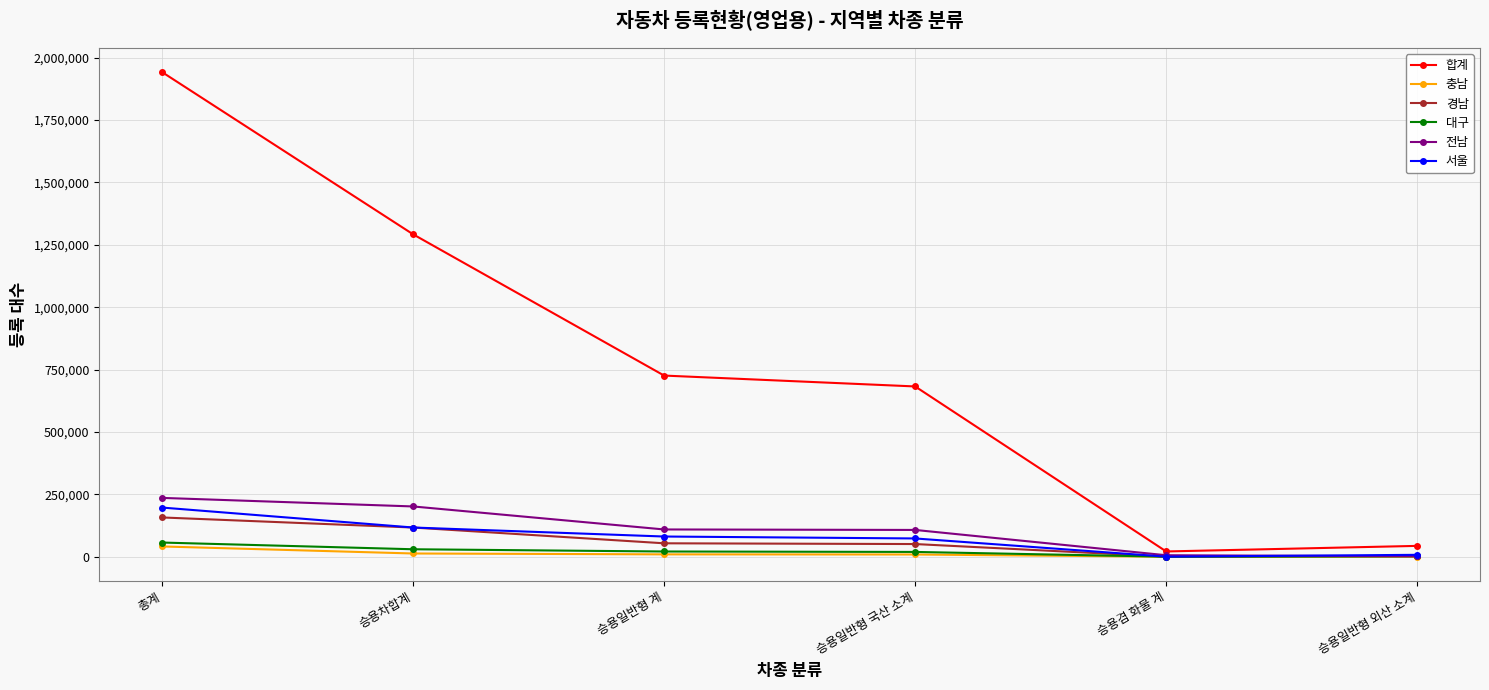

What is the label of the 5th point from the left?

승용겸 화물 계